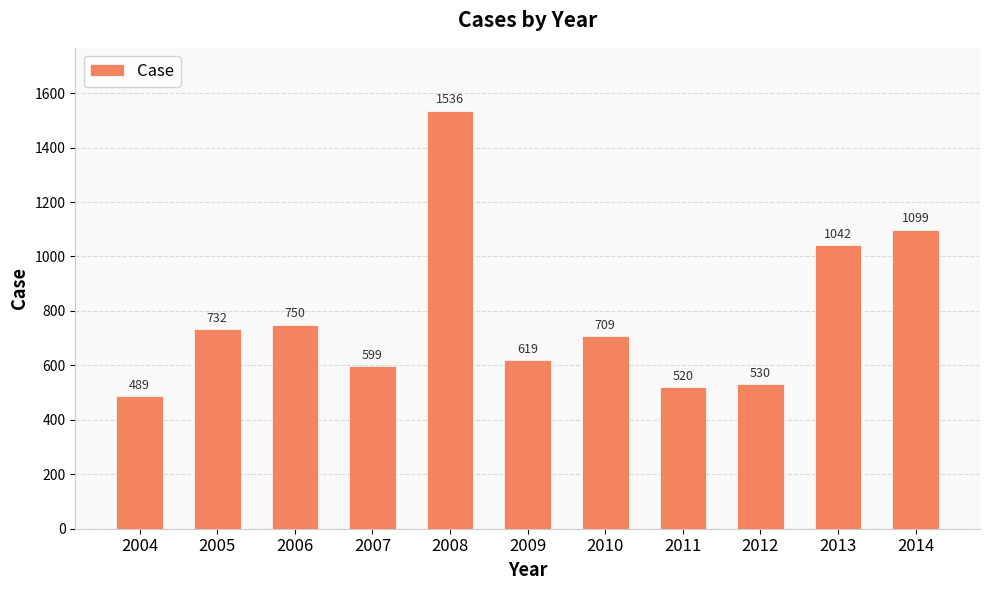

Rank the categories by value from highest to lowest.

2008, 2014, 2013, 2006, 2005, 2010, 2009, 2007, 2012, 2011, 2004